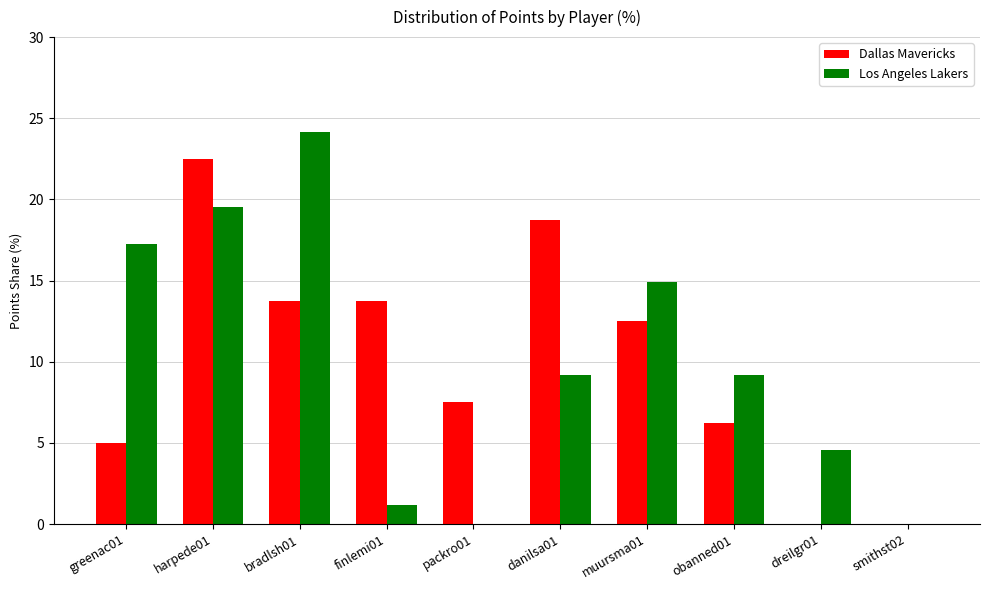

The Dallas Mavericks series shows 8.0 at finlemi01. True or false?

False